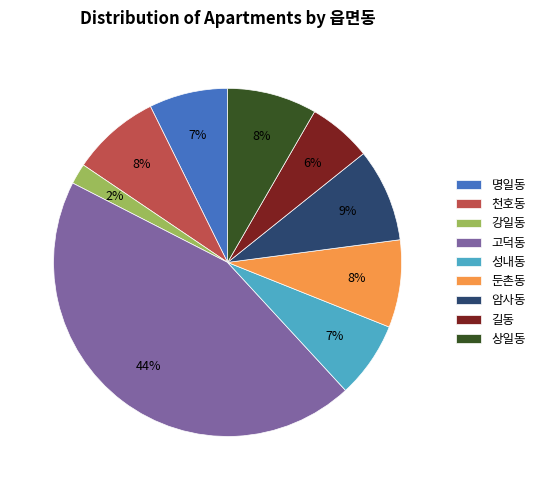

What is the ratio of the value at 암사동 to the value at 강일동?

4.5